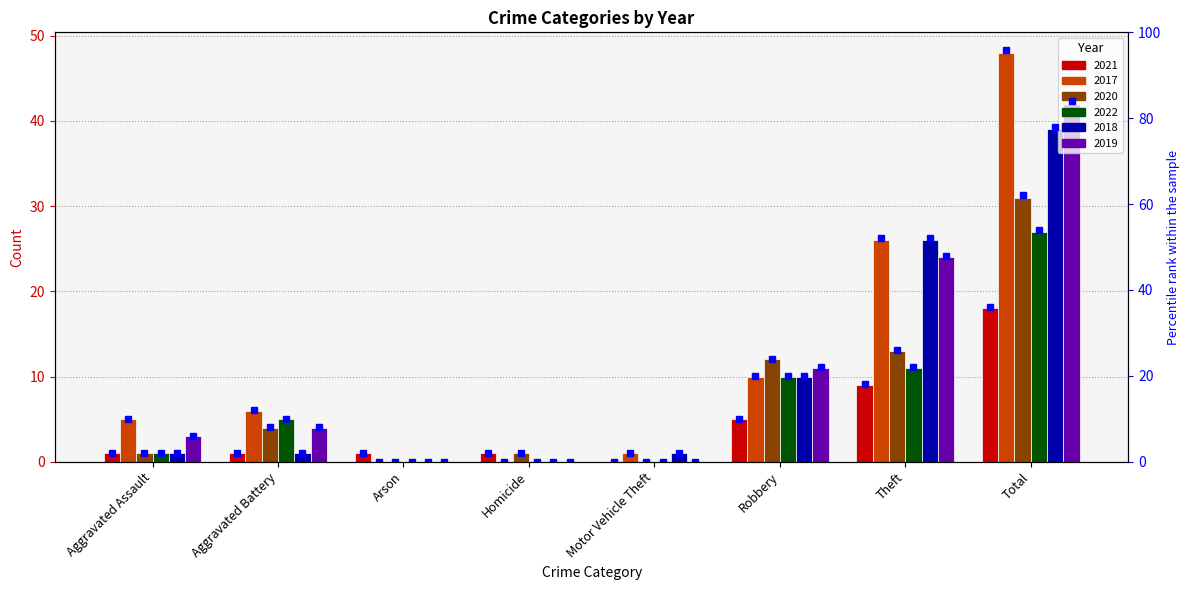

List the labels in order of value, smallest first.

Motor Vehicle Theft, Aggravated Assault, Aggravated Battery, Arson, Homicide, Robbery, Theft, Total